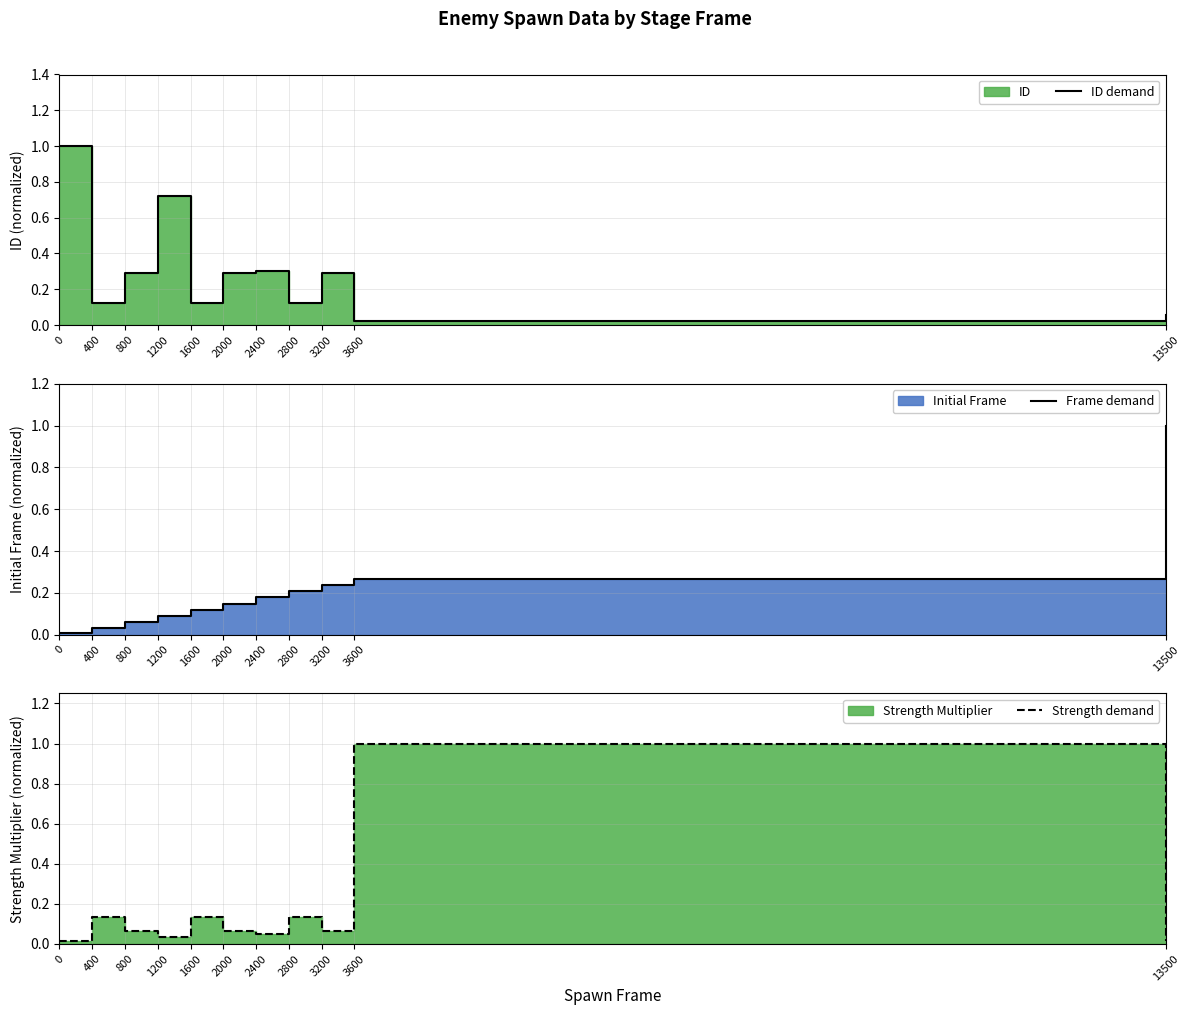

Where is the first local maximum for ID demand?

1200